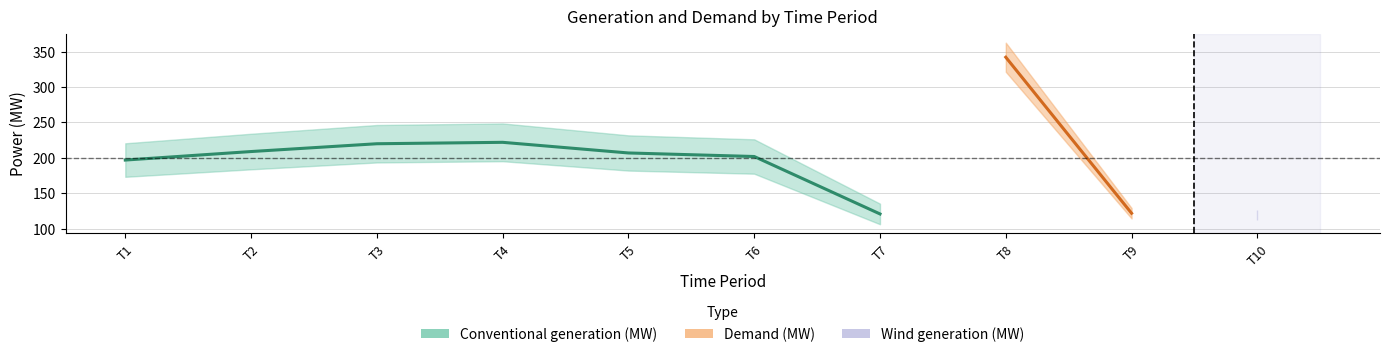

Where is the first local maximum for Conventional generation (MW)?

4